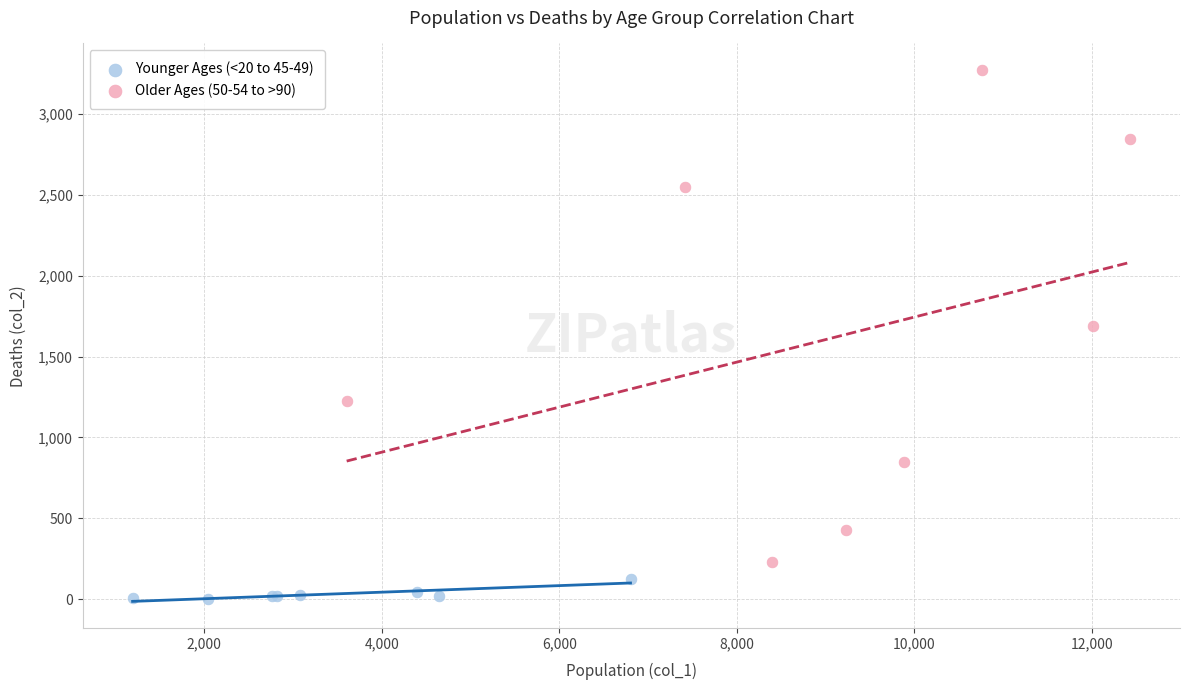

Which series reaches the maximum Y coordinate?

Older Ages (50-54 to >90)